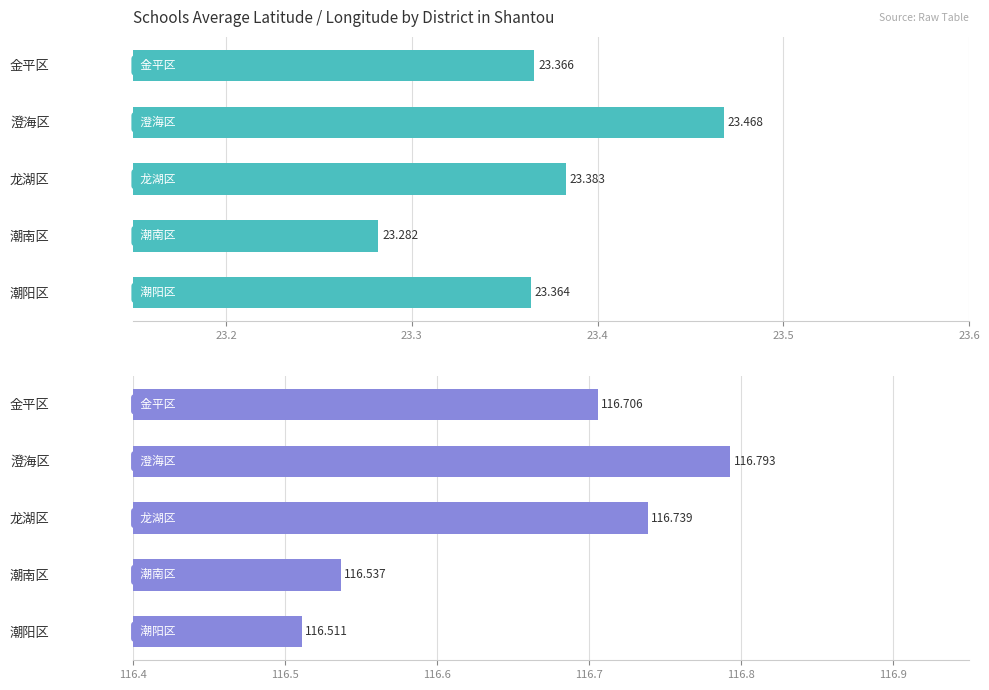

List the series in order of their overall mean, lowest first.

avg_lat, avg_lng